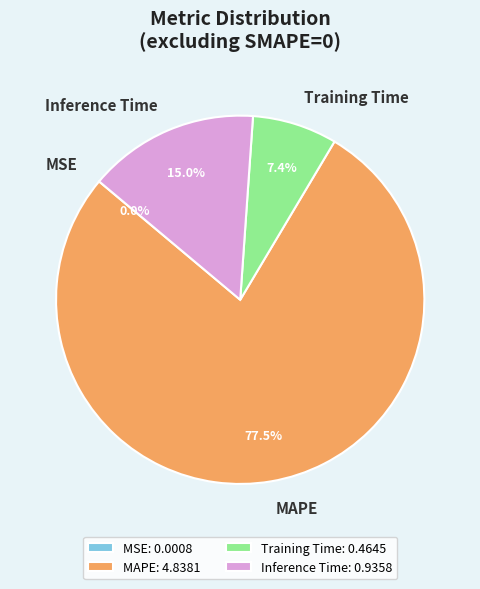

What is the total percentage of Inference Time and Training Time?

22.4%